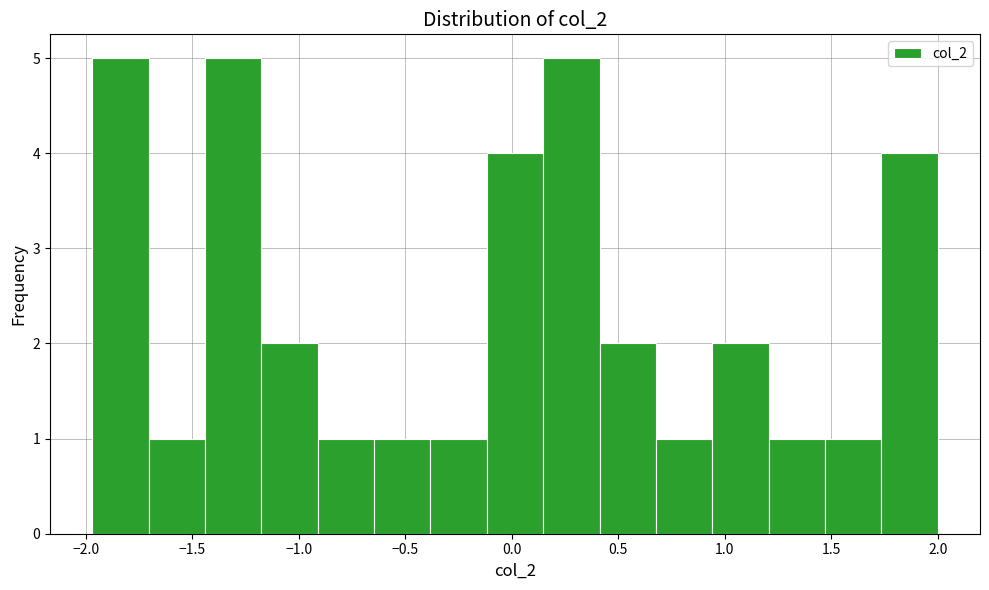

Reading left to right, transcribe this chart: for each bar, give the range it covers on the x-axis and its height. Neither the bar edges nor the heights are printed on the chart, so give them approximately, as read against the axes.

-1.95 to -1.70: 5
-1.70 to -1.45: 1
-1.45 to -1.20: 5
-1.20 to -0.90: 2
-0.90 to -0.65: 1
-0.65 to -0.40: 1
-0.40 to -0.10: 1
-0.10 to 0.15: 4
0.15 to 0.40: 5
0.40 to 0.70: 2
0.70 to 0.95: 1
0.95 to 1.20: 2
1.20 to 1.45: 1
1.45 to 1.75: 1
1.75 to 2.00: 4